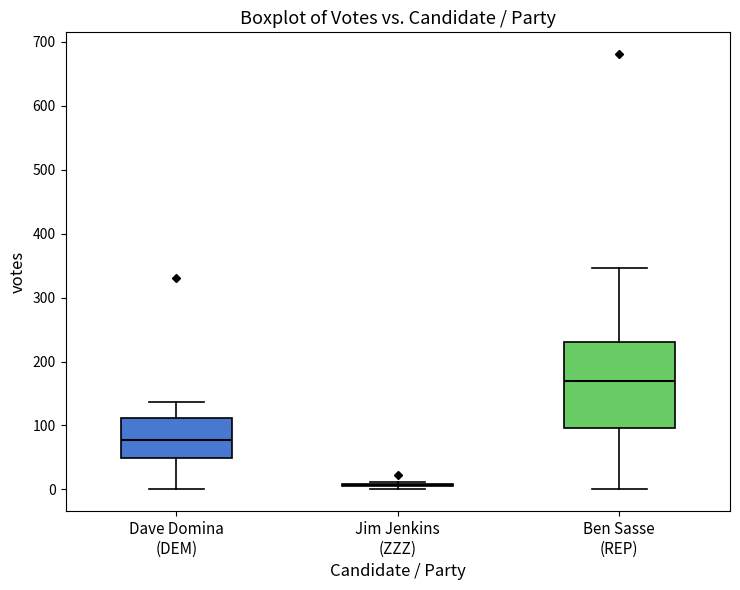

Reading left to right, read every box against the y-axis: the position of its median line, the range the box covers, and the ends of its whiskers. The values are not printed on the chart, so give them approximately, as read against the axis.

Dave Domina (DEM): median 80, box 50 to 110, whiskers 0 to 140
Jim Jenkins (ZZZ): box collapsed to a line at 10, whiskers 0 to 10
Ben Sasse (REP): median 170, box 100 to 230, whiskers 0 to 350